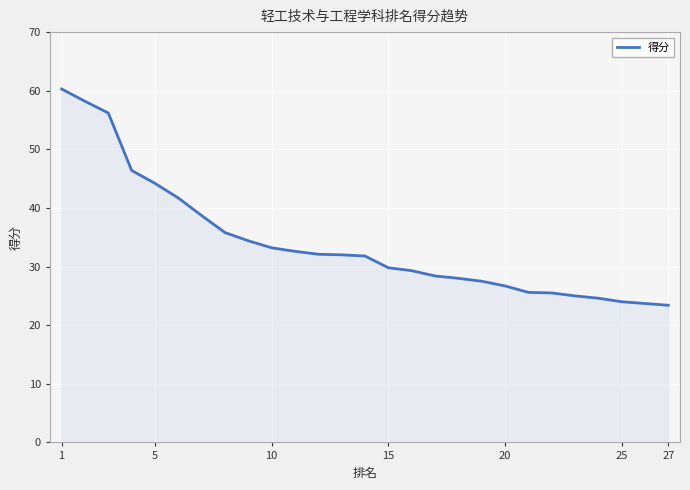

What is the minimum value shown in the chart?

23.4